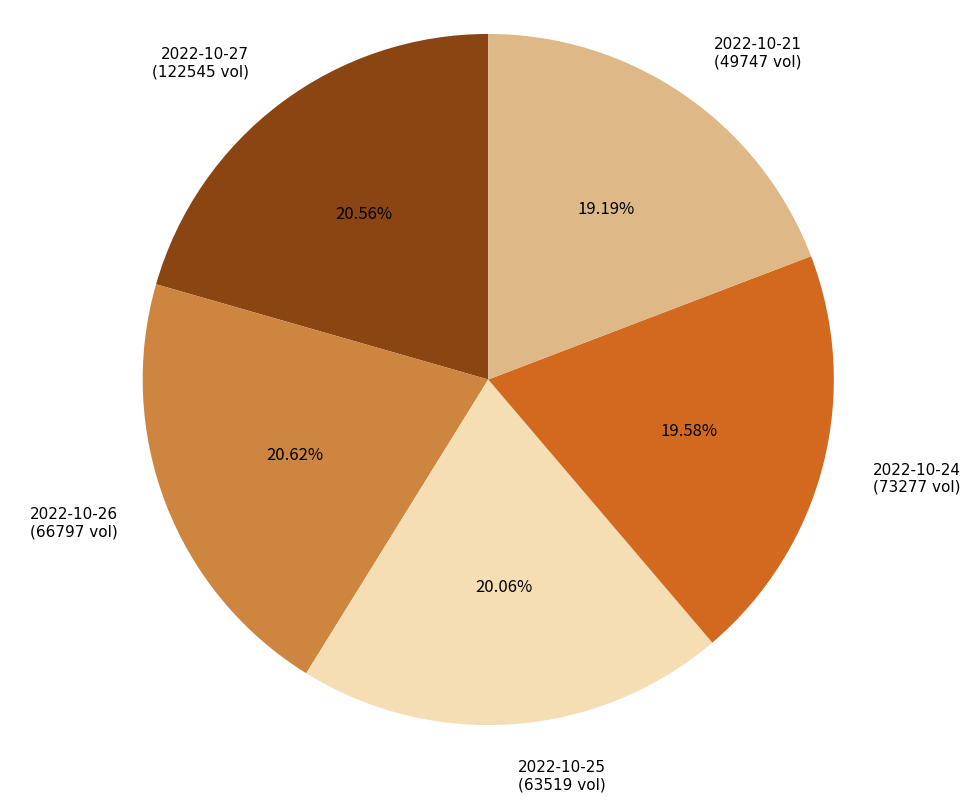

Which has a higher value, 2022-10-26 or 2022-10-21?

2022-10-26